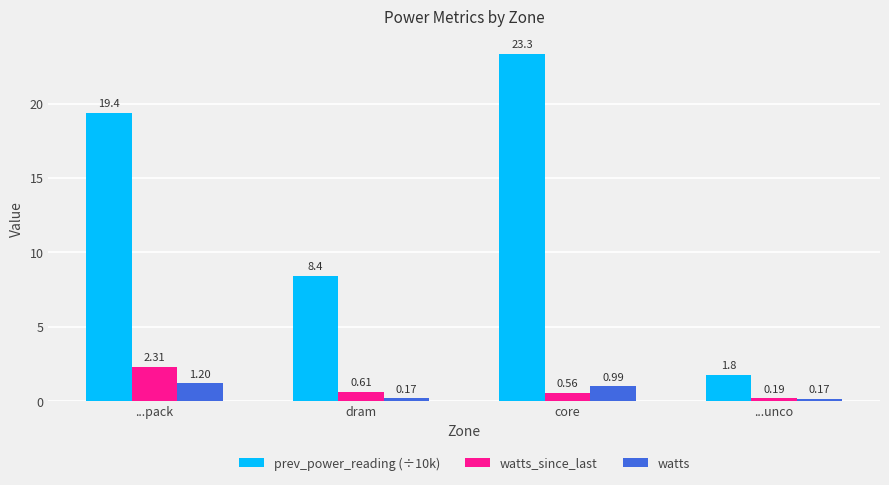

Which series has the largest range (max minus min)?

prev_power_reading (÷10k)